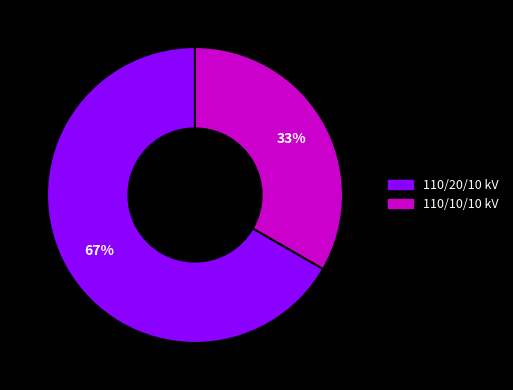

Is there a majority slice in this chart?

Yes